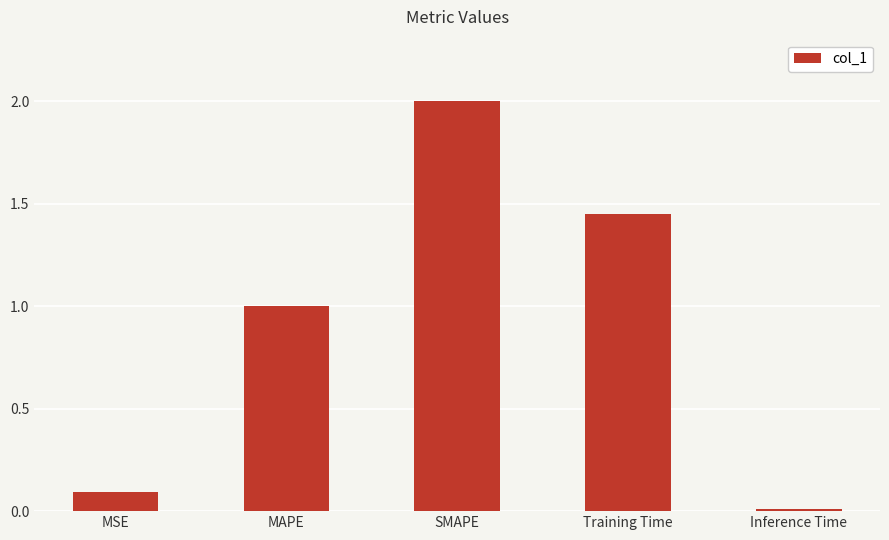

What is the label of the 1st bar from the left?

MSE